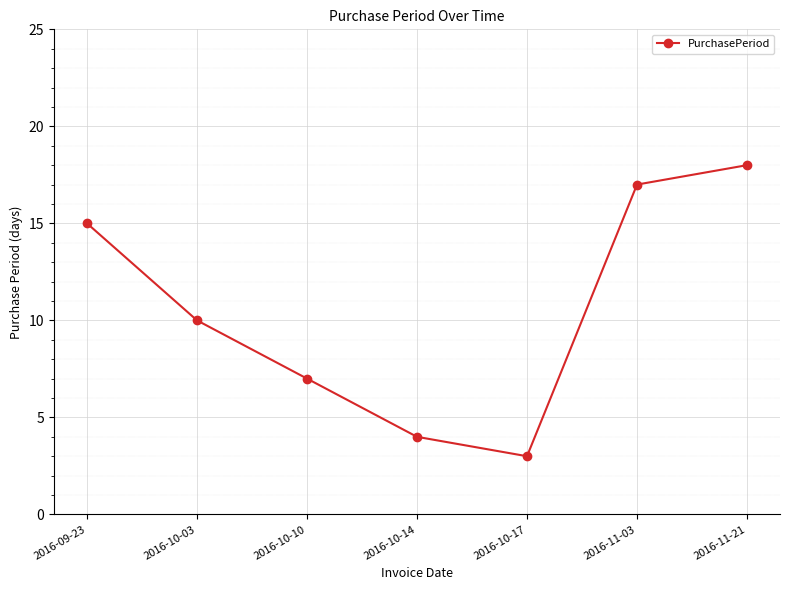

List the labels in order of value, smallest first.

2016-10-17, 2016-10-14, 2016-10-10, 2016-10-03, 2016-09-23, 2016-11-03, 2016-11-21